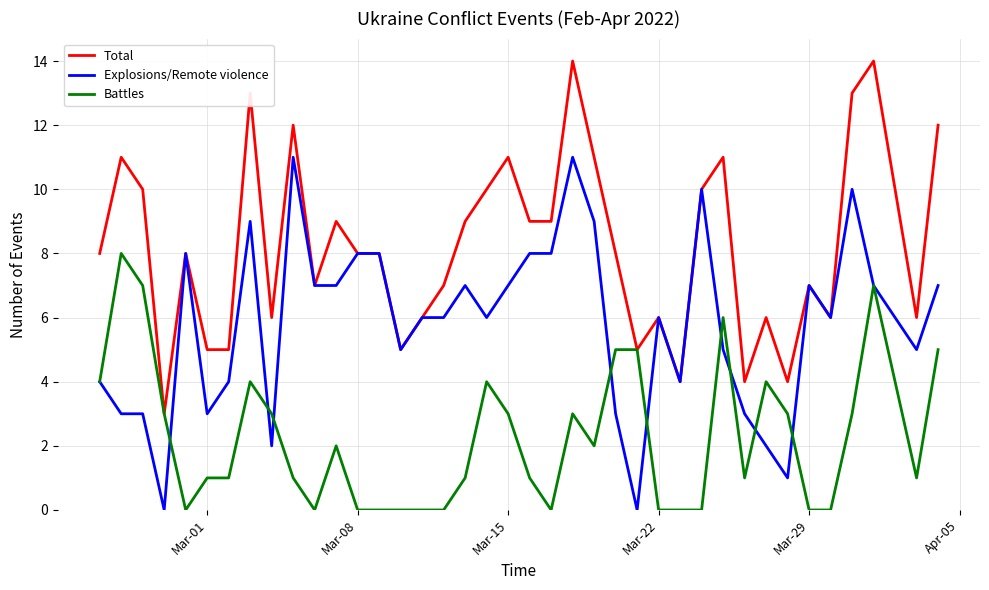

Rank the series by their average value, from lowest to highest.

Battles, Explosions/Remote violence, Total